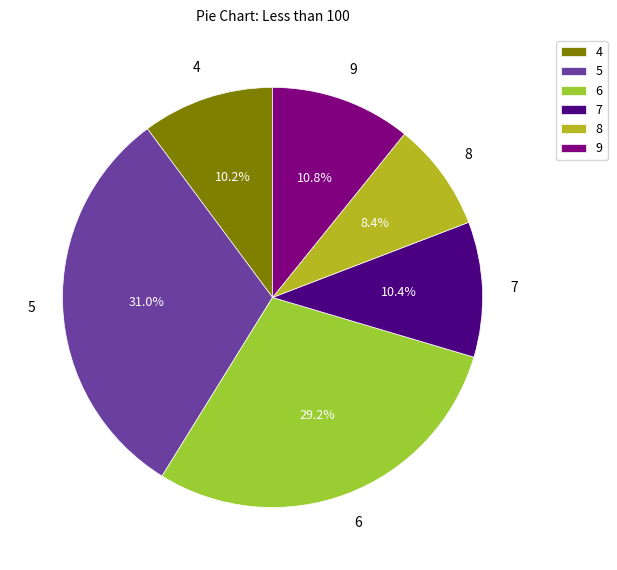

Count the number of slices in the pie.

6